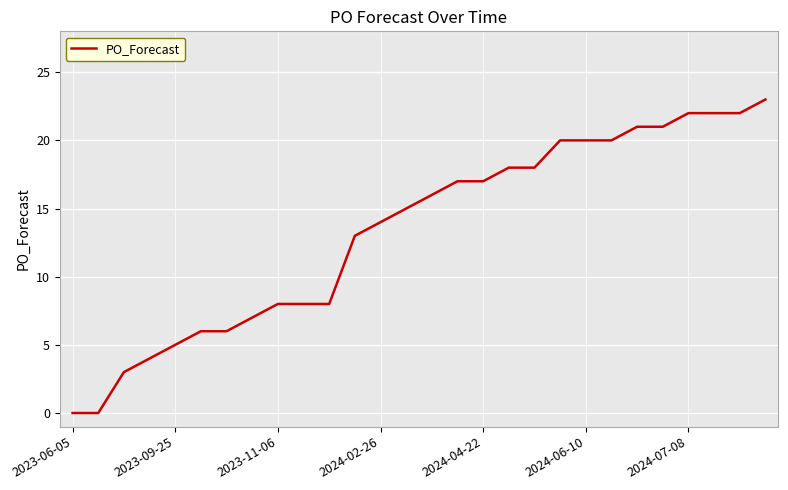

What is the maximum value shown in the chart?

23